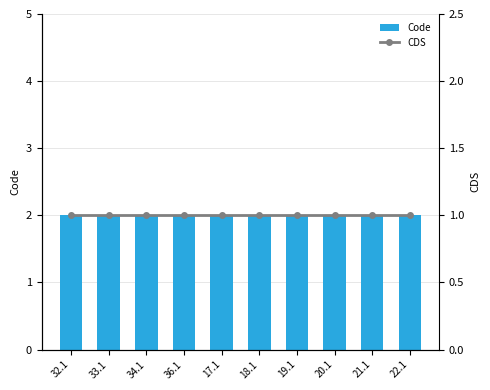

Rank the series by their maximum value, from highest to lowest.

Code, CDS